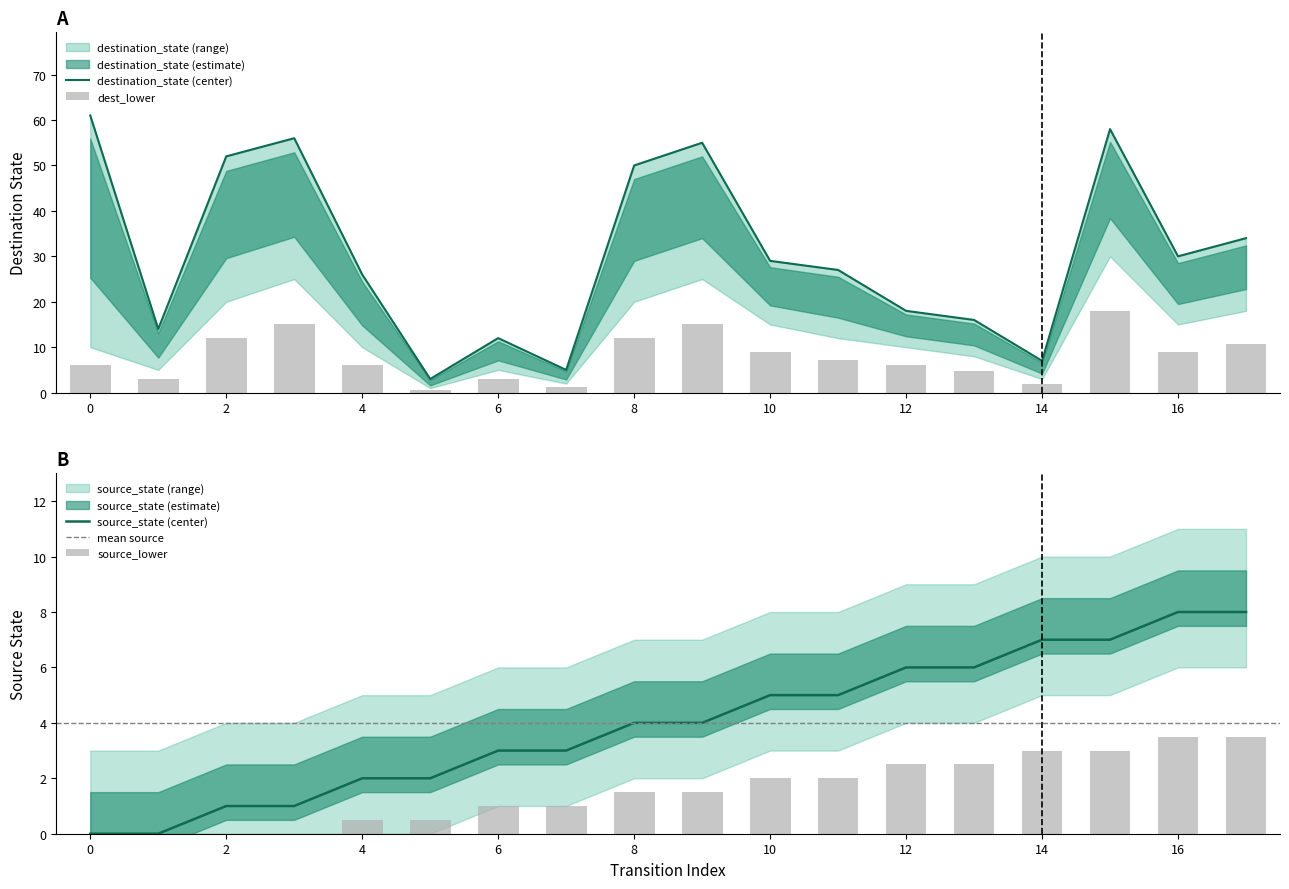

At 17, list the series in order from largest to smallest.

destination_state, source_state